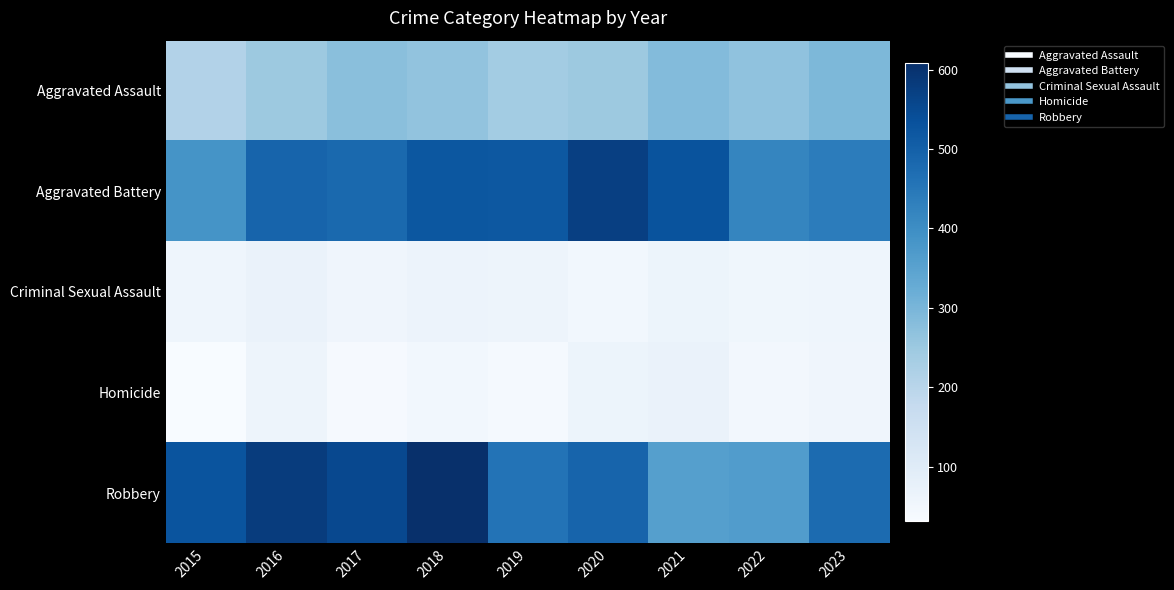

Which series has the largest range (max minus min)?

Robbery